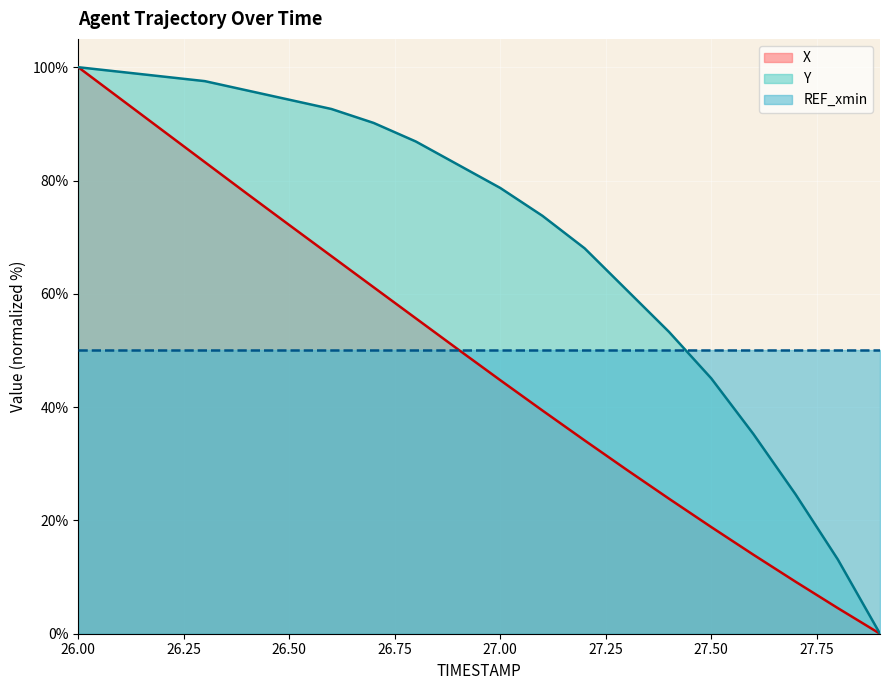

What is the value of the Y point at the 18th from the left?

24.6